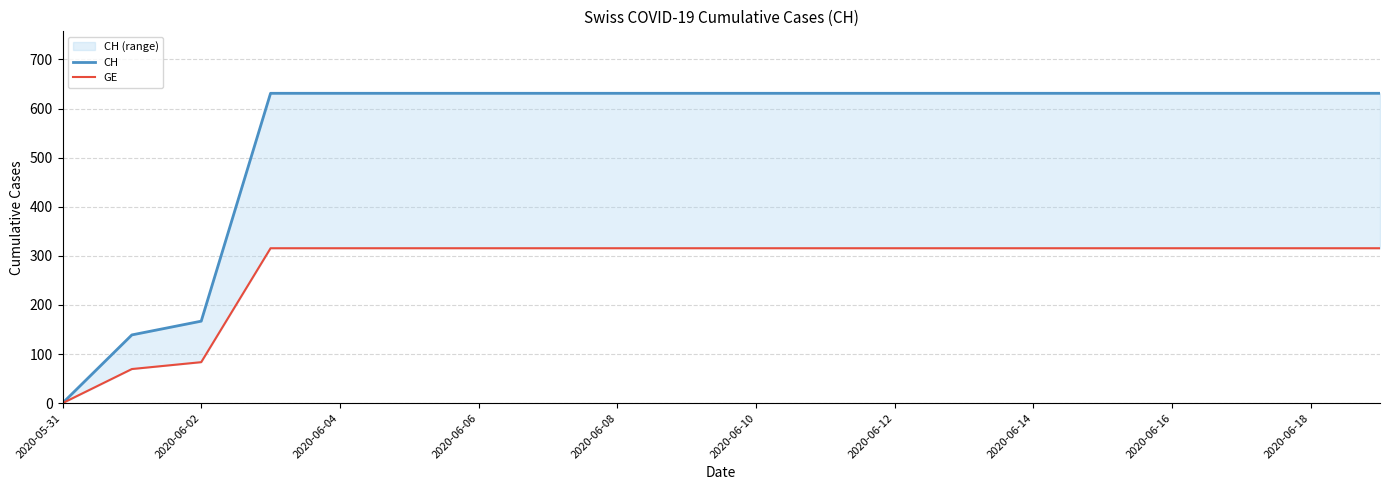

True or false: CH has more than 0 interior local peaks.

False